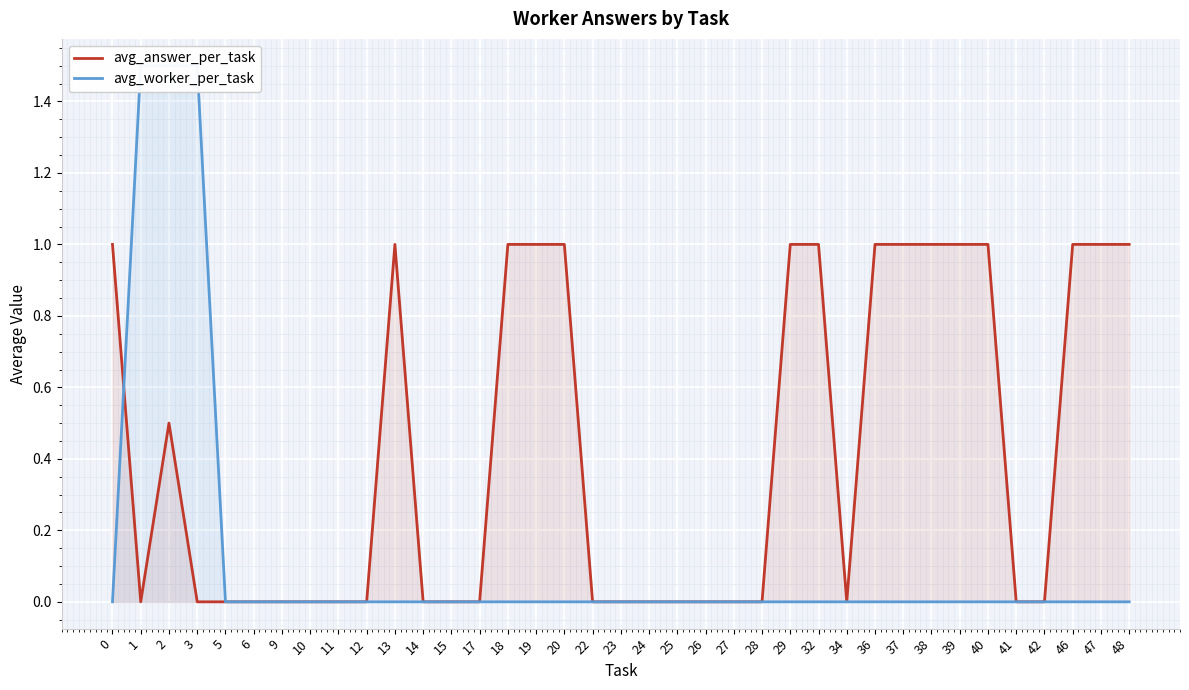

How many values in avg_worker_per_task are above zero?

3